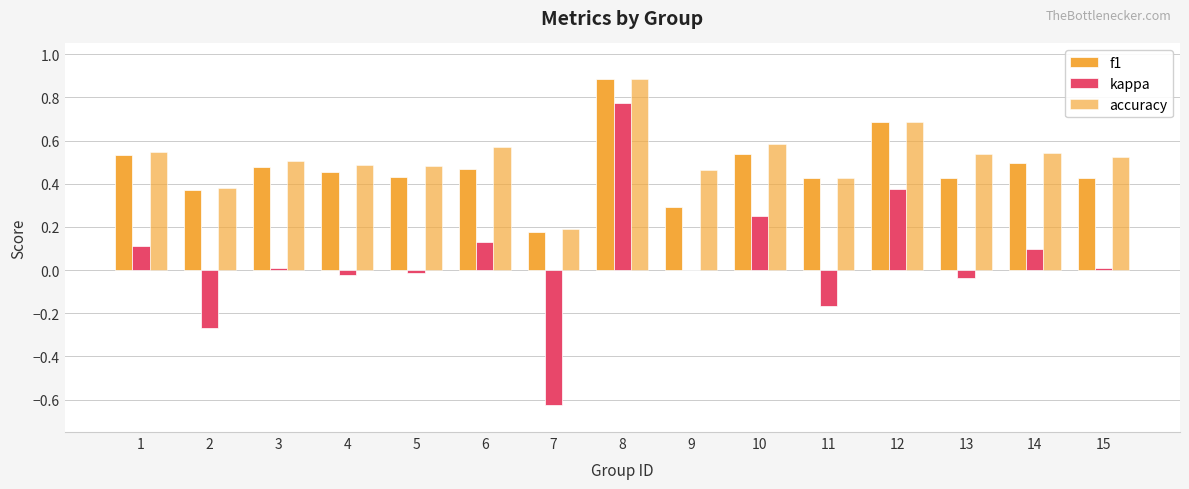

At which label does kappa first exceed 0?

1